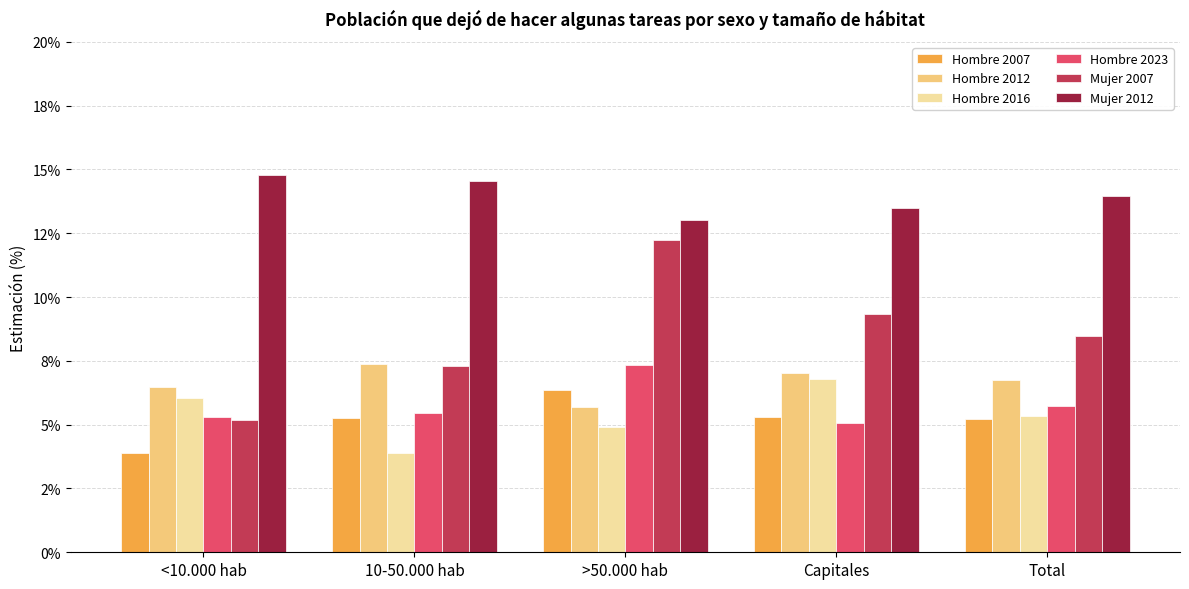

What is the spread (max minus min) of values at Capitales?

8.4